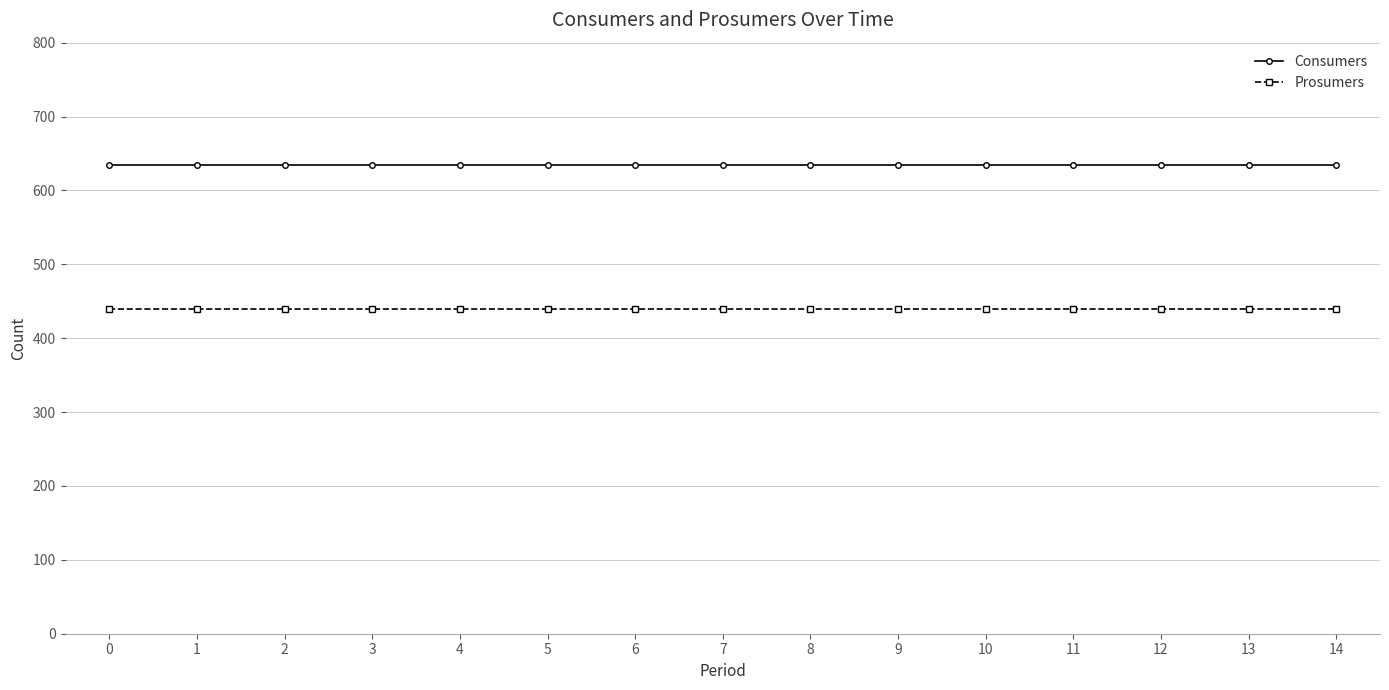

Rank the series by their average value, from lowest to highest.

Prosumers, Consumers